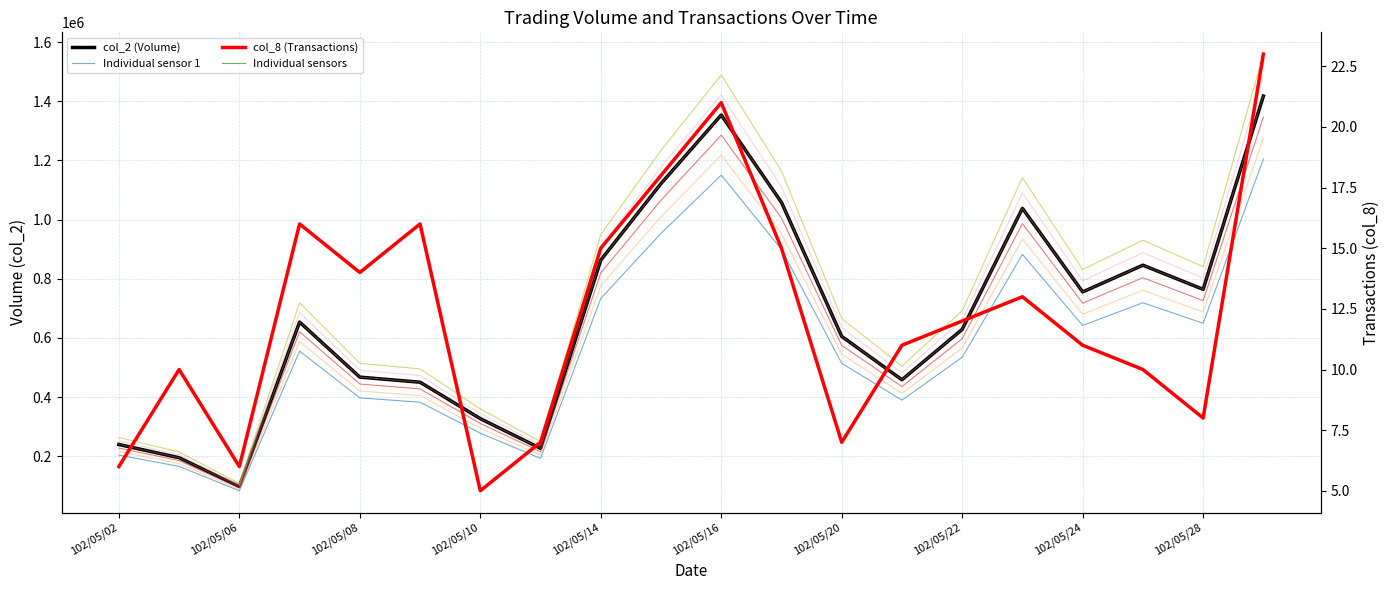

True or false: col_2 (Volume) and col_8 (Transactions) cross at least once.

False